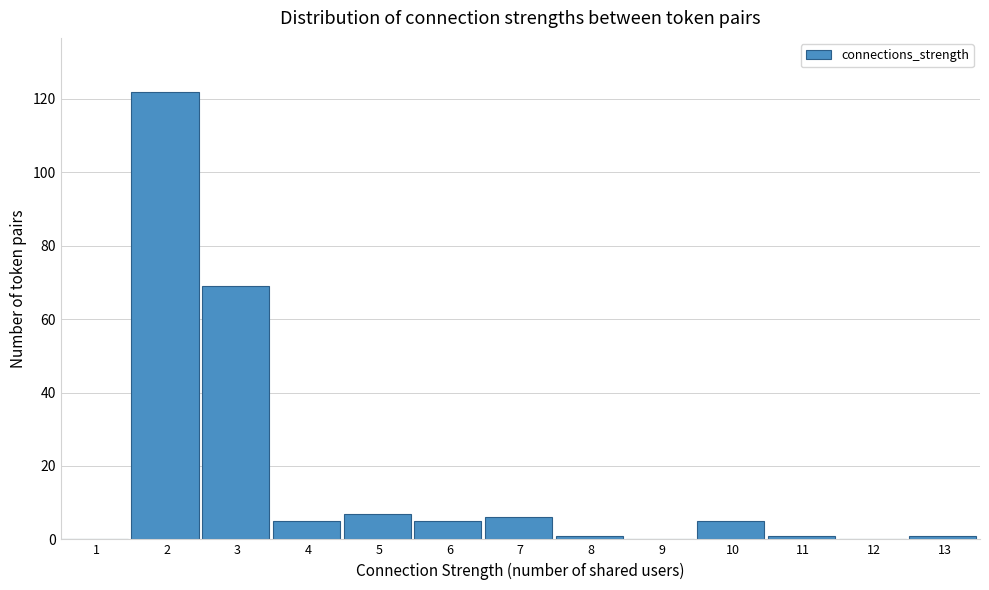

Reading left to right, extract all data points from this chart.

1=0	2=122	3=69	4=5	5=7	6=5	7=6	8=1	9=0	10=5	11=1	12=0	13=1